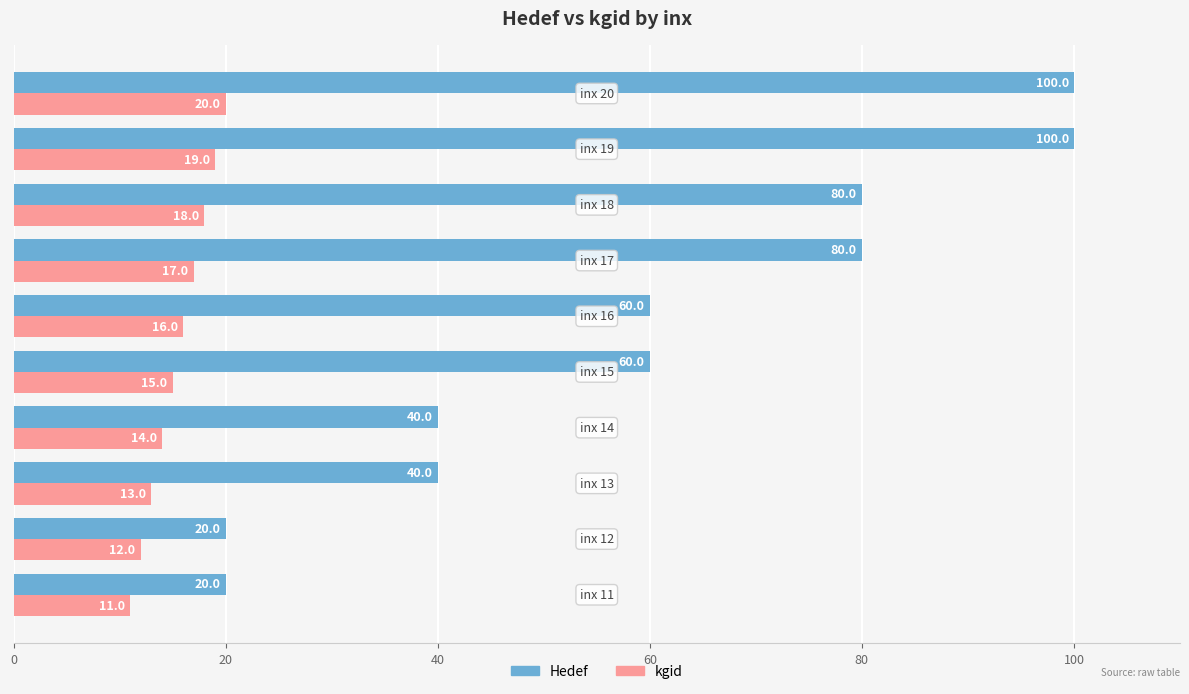

Rank the series by their average value, from lowest to highest.

kgid, Hedef